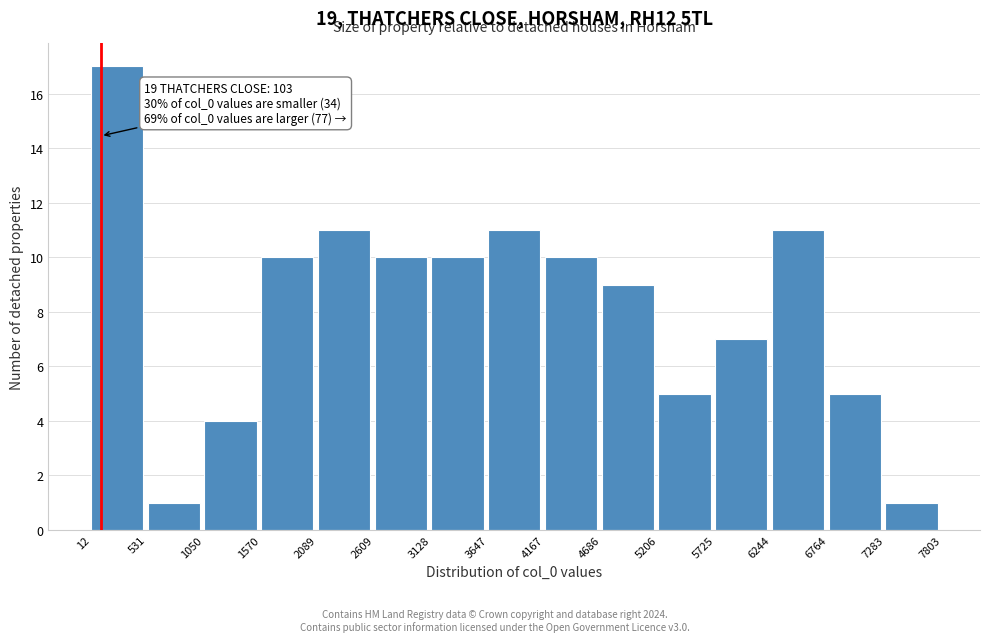

Which range on the x-axis has the tallest bar?

12 to 531